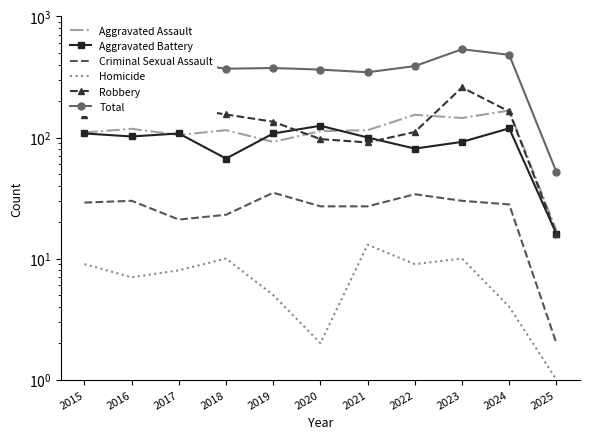

What is the difference between the highest and lowest values at 2018?

360